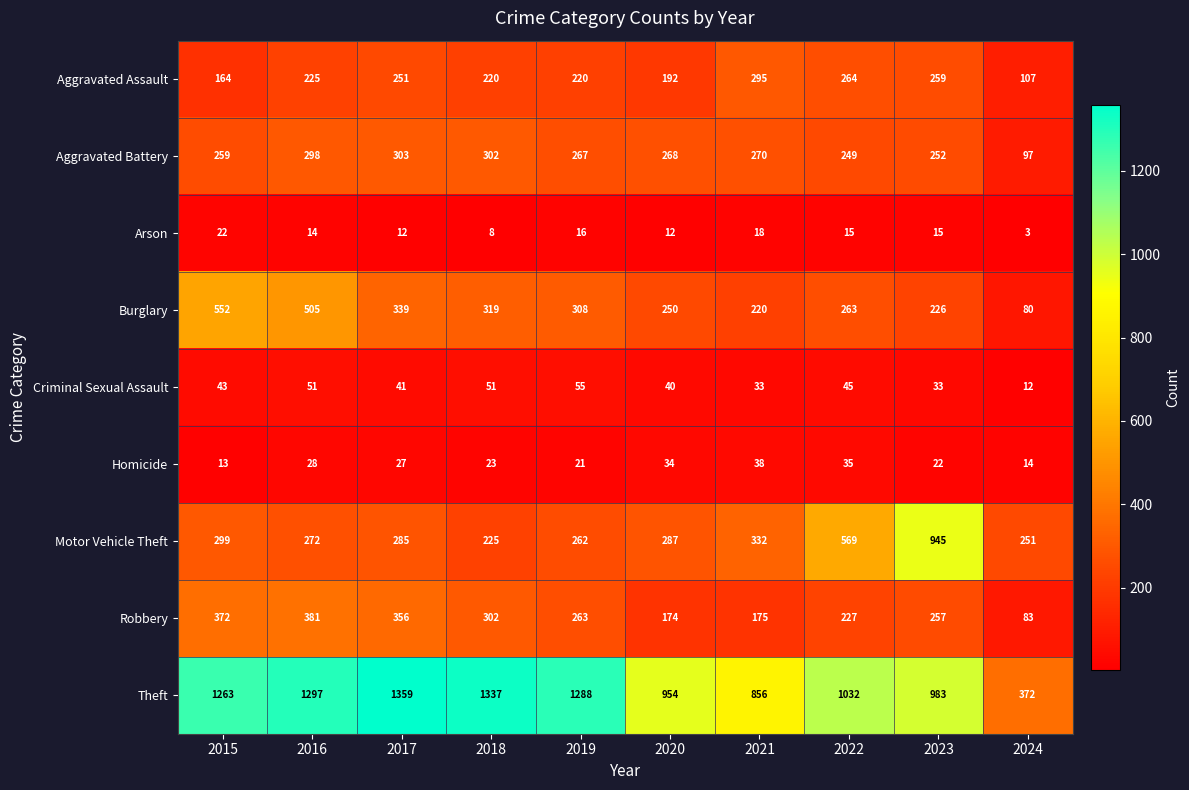

The value of Aggravated Assault at 2019 is 84. True or false?

False